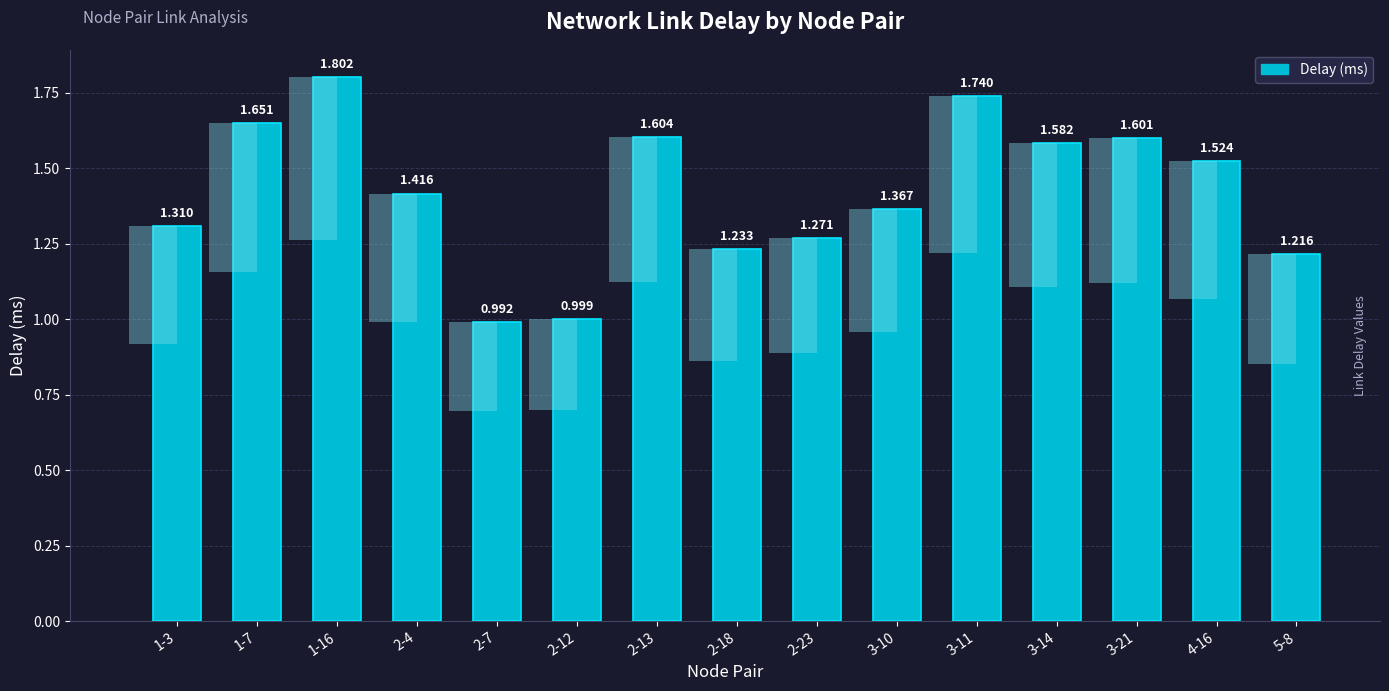

Is it true that the value at 2-18 is 1.2?

True